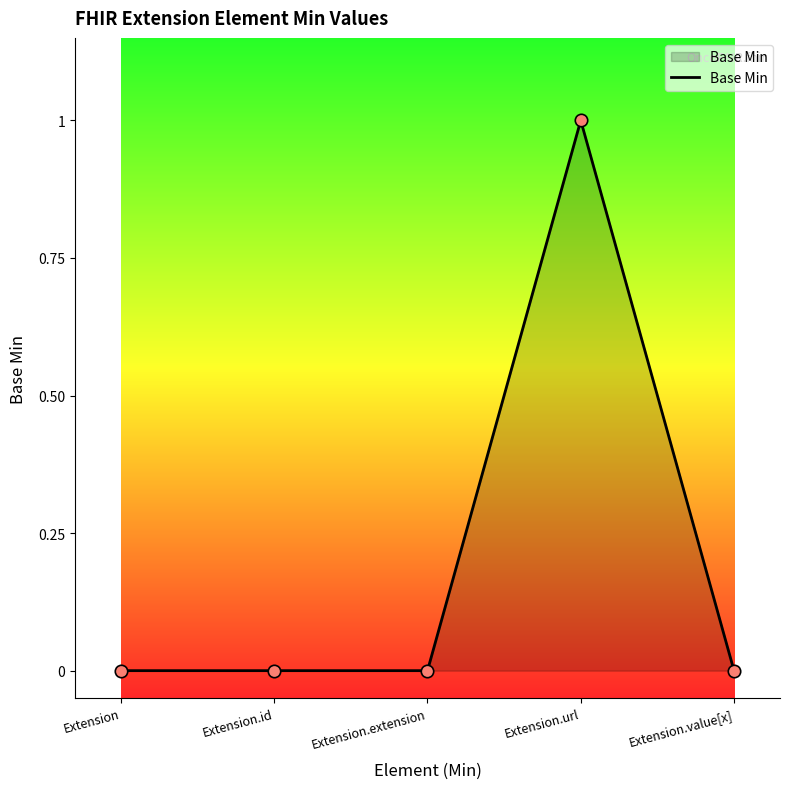

What is the change in value from Extension to Extension.url?

+1